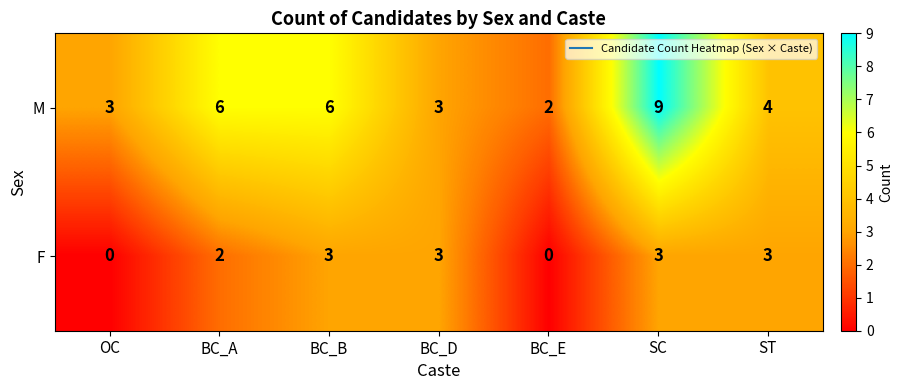

List the series in order of their overall mean, lowest first.

F, M